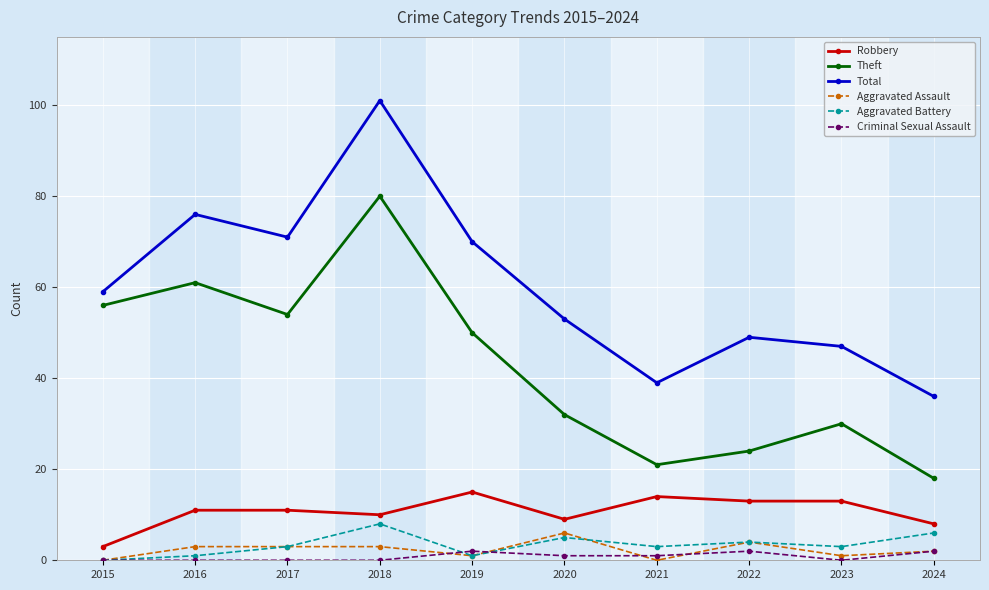

Which series has the widest spread of values?

Total